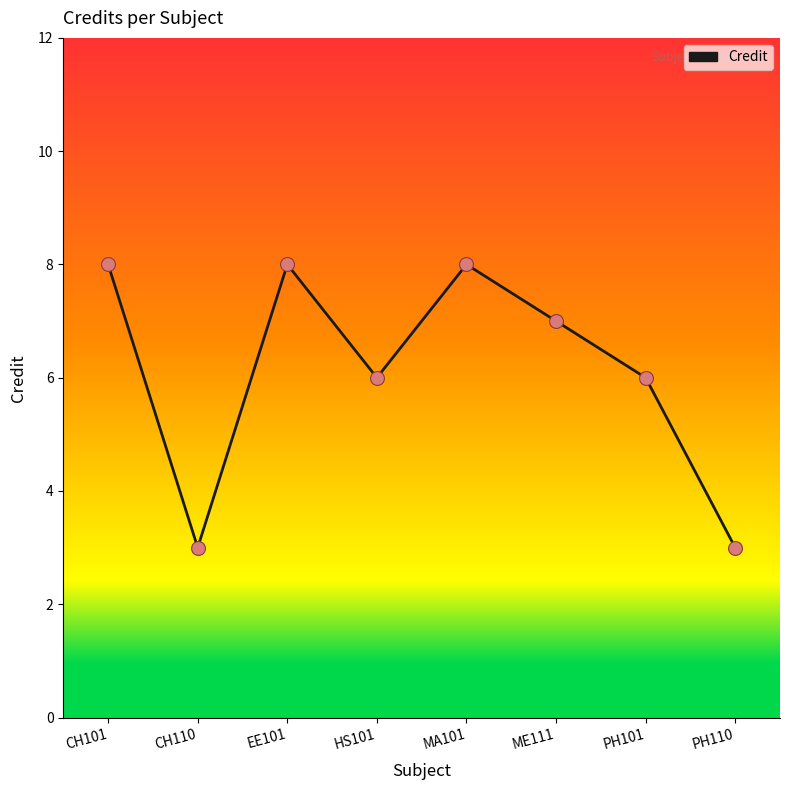

Approximately how many times larger is the value at PH110 compared to MA101?

0.4